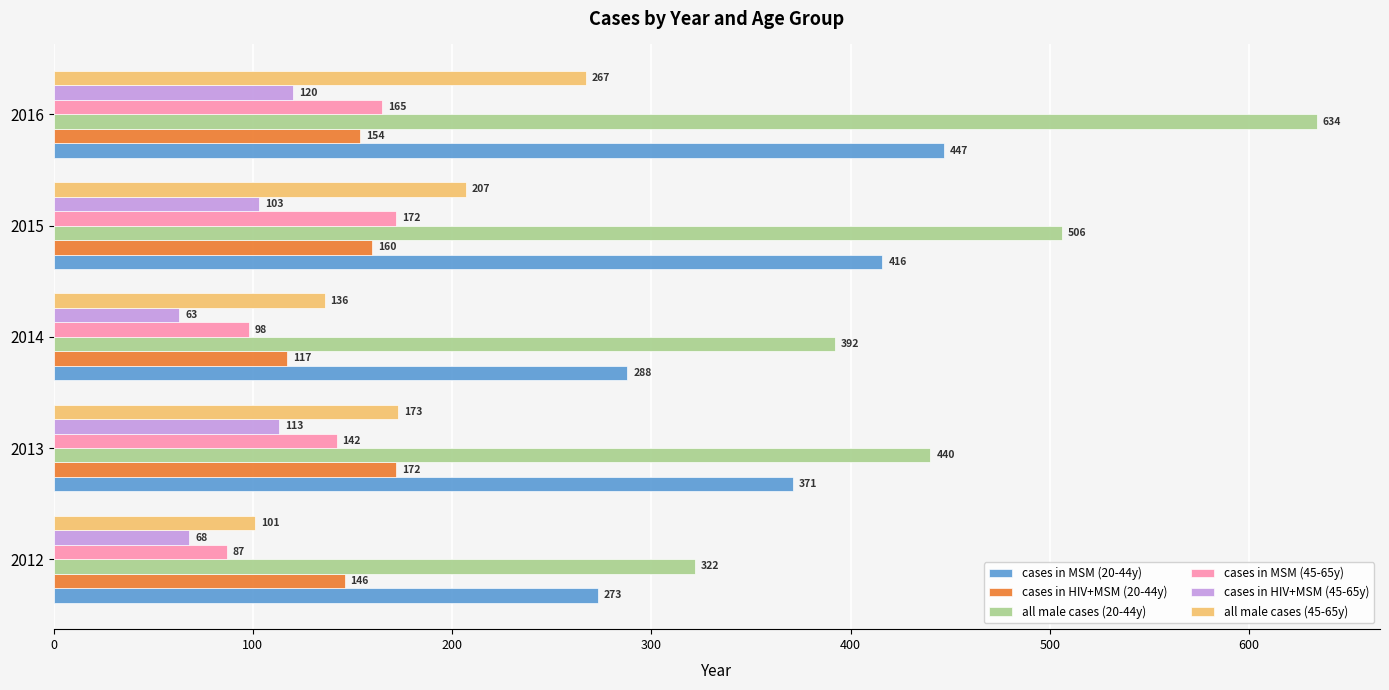

Is it true that cases in HIV+MSM (45-65y) equals 68 at 2012?

True